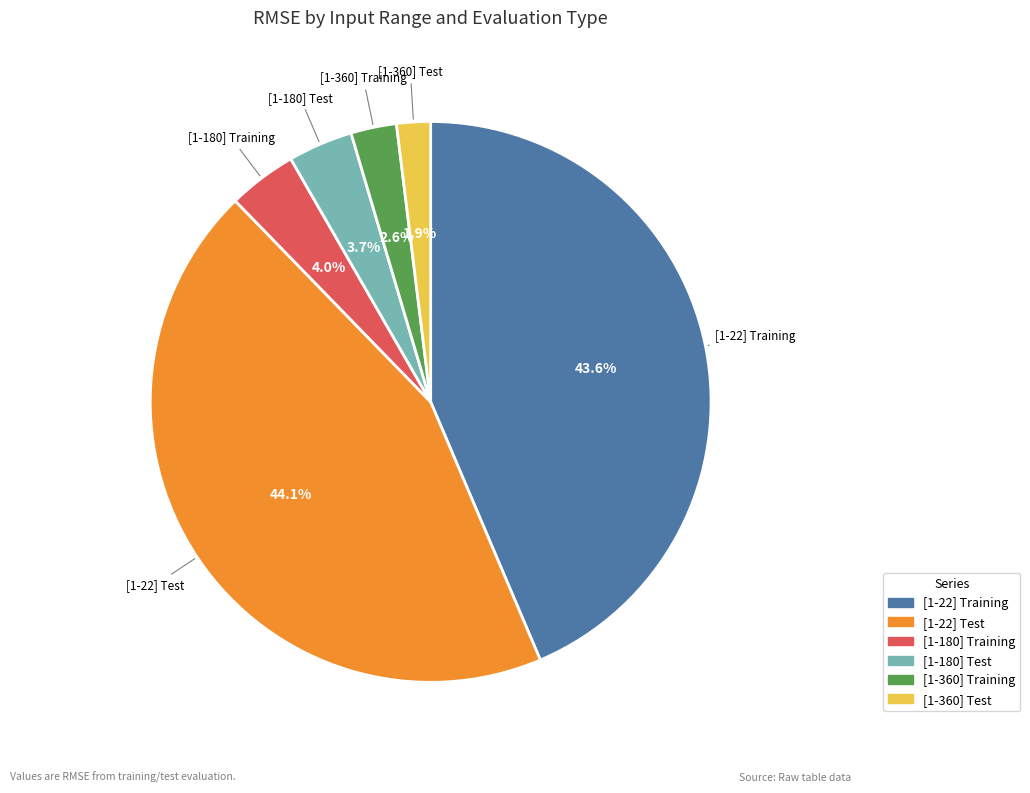

Does [1-22] Test represent more than half of the total?

No